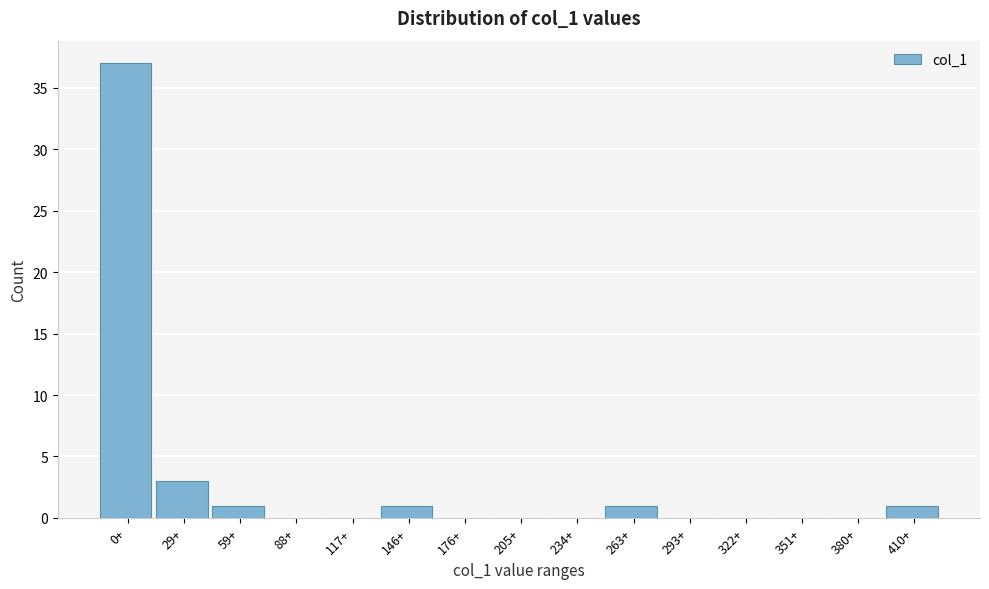

Reading right to left, extract all data points from this chart.

410+=1	380+=0	351+=0	322+=0	293+=0	263+=1	234+=0	205+=0	176+=0	146+=1	117+=0	88+=0	59+=1	29+=3	0+=37